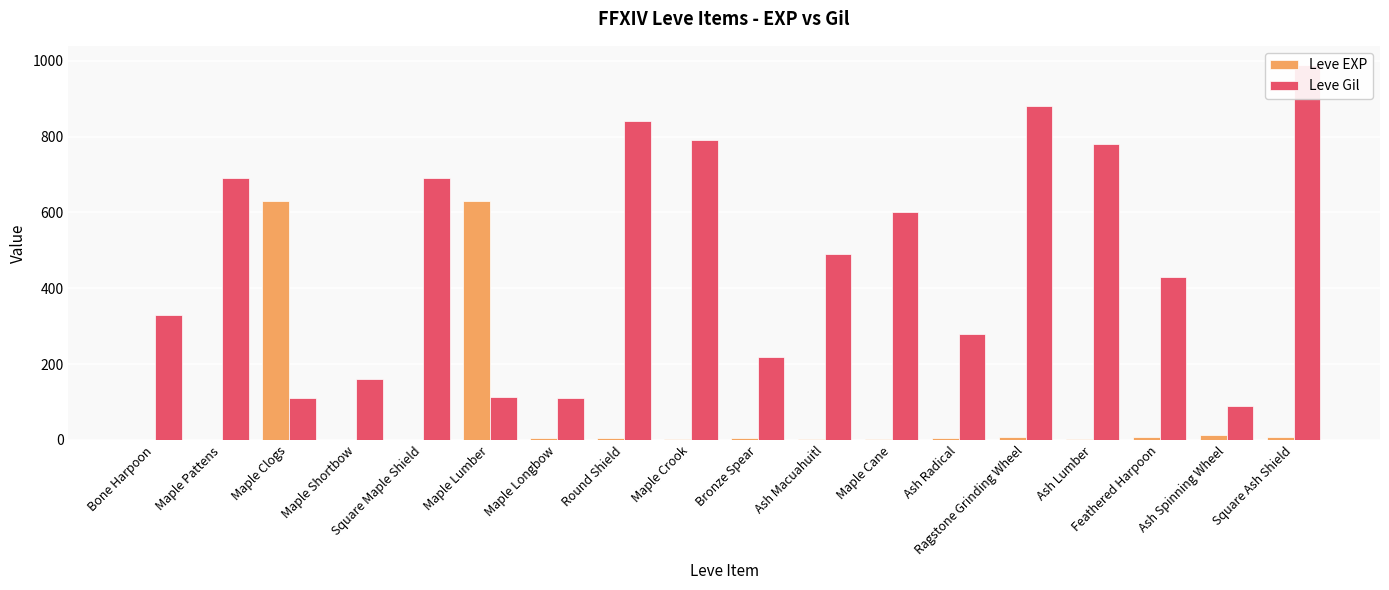

What is the spread (max minus min) of values at Maple Crook?

788